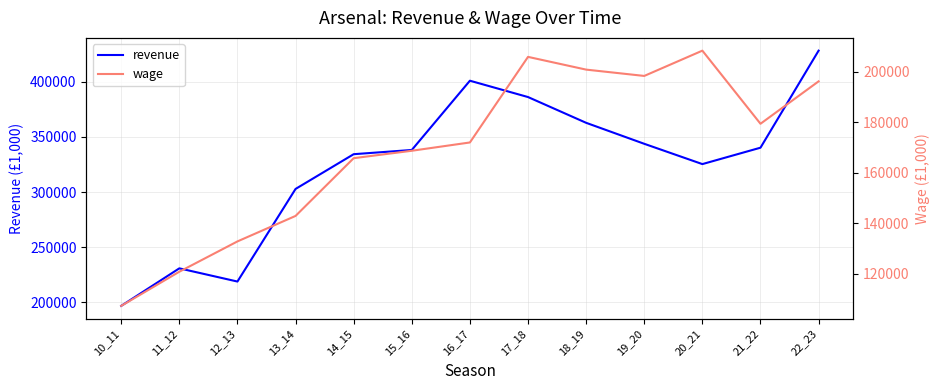

At which category does wage reach its first local peak?

17_18